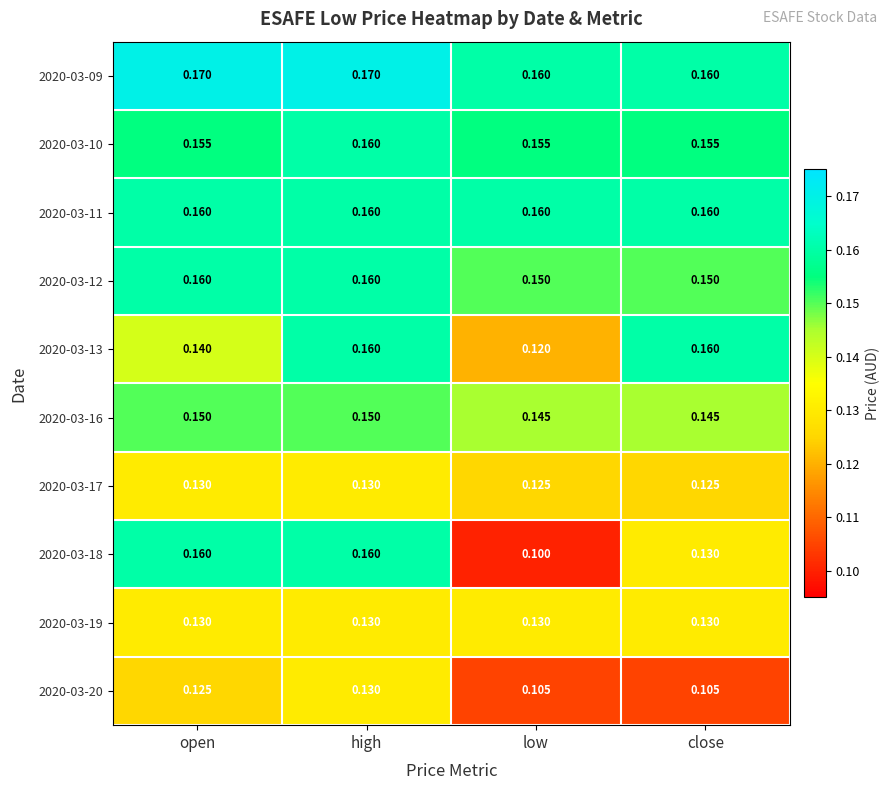

At which category is the sum across all series the highest?

high